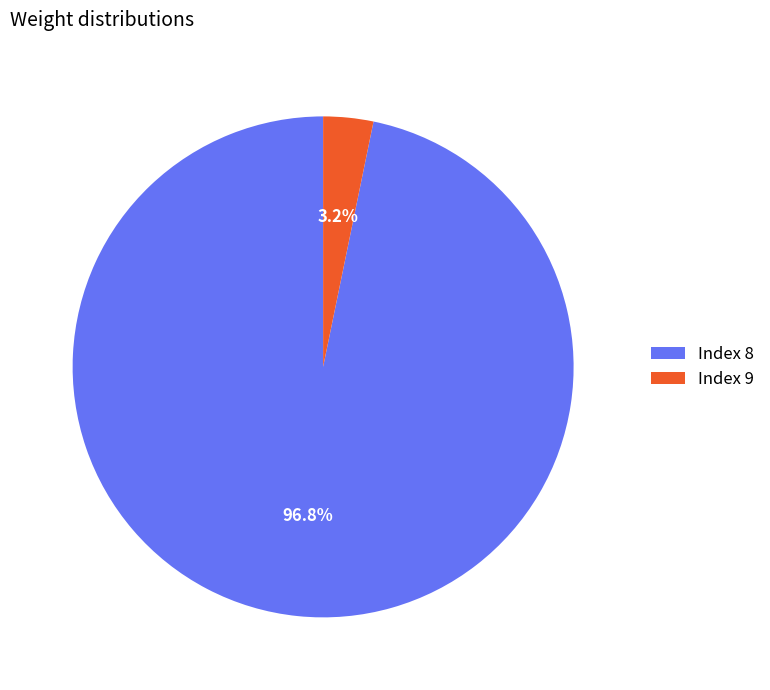

What is the smallest slice in the pie chart?

Index 9